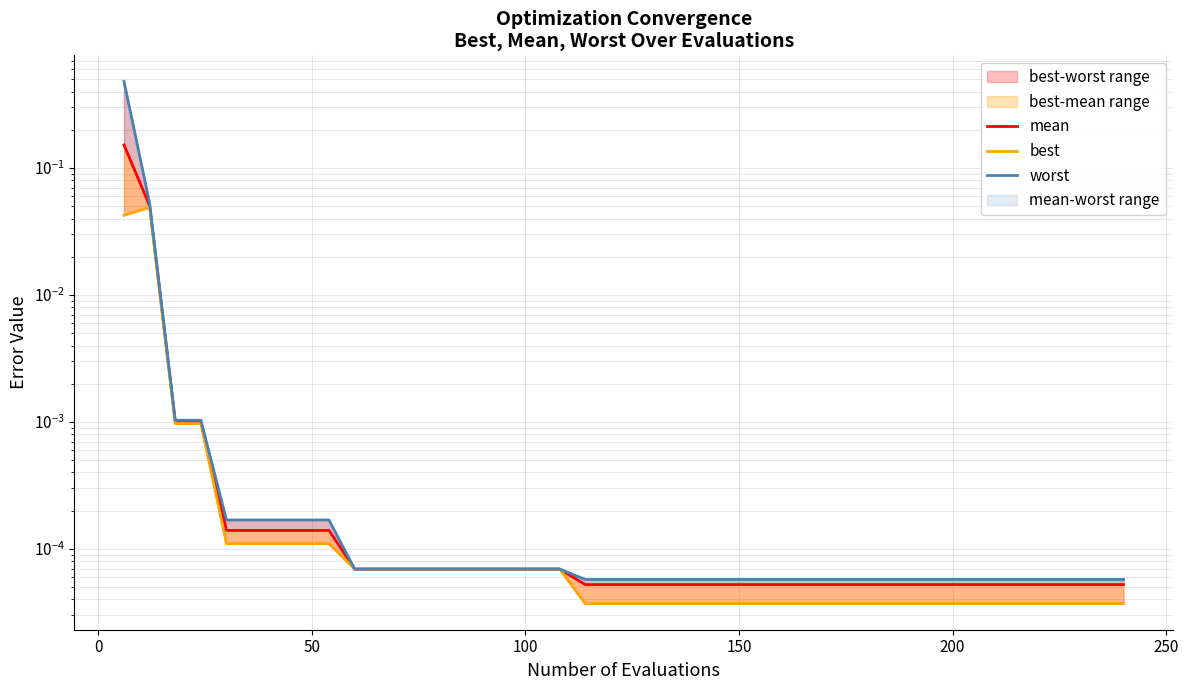

The value of mean at −50 is 0.1. True or false?

False